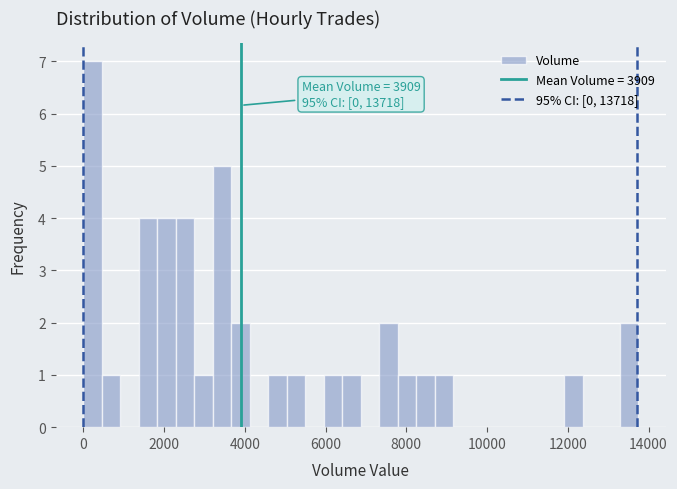

Read against the x-axis, roughly where is the centre of the tallest bar?

200